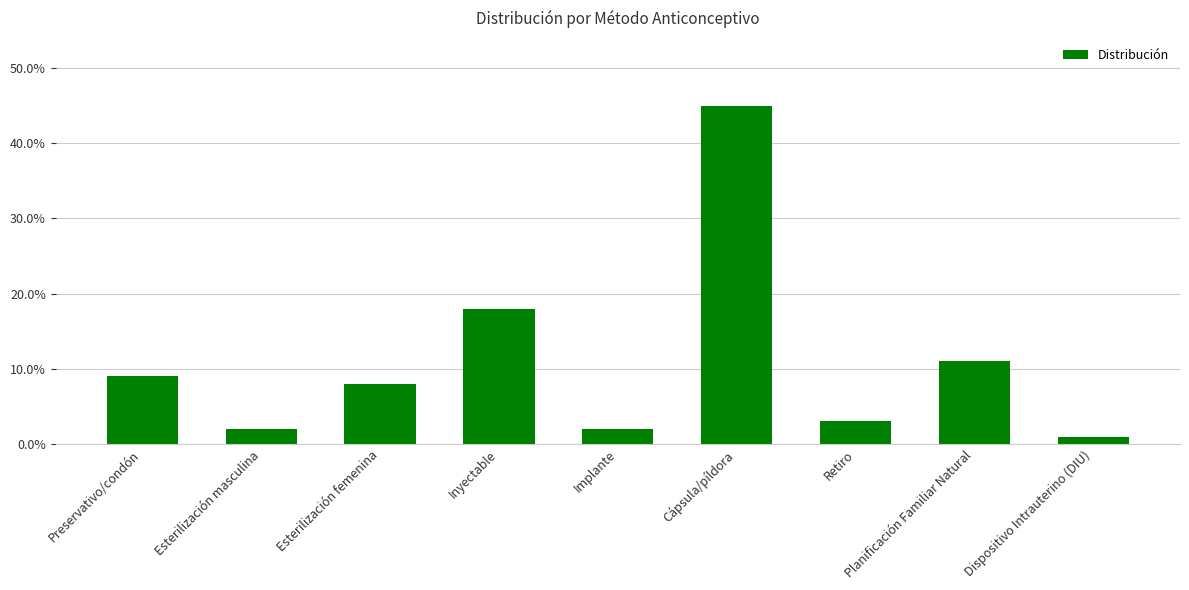

Does the chart contain any negative values?

No